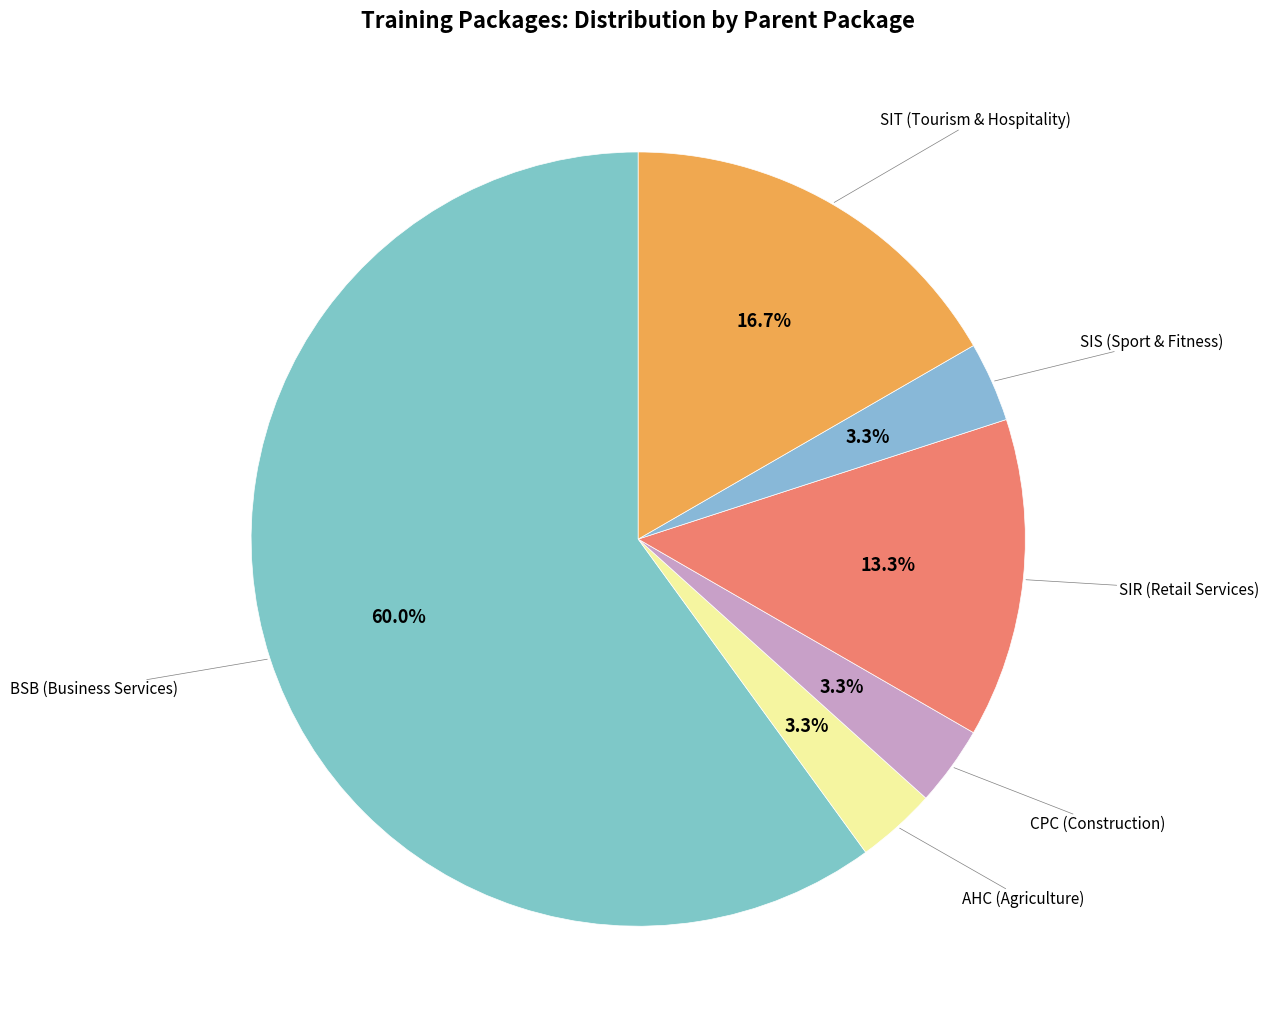

How many slices are in this pie chart?

6